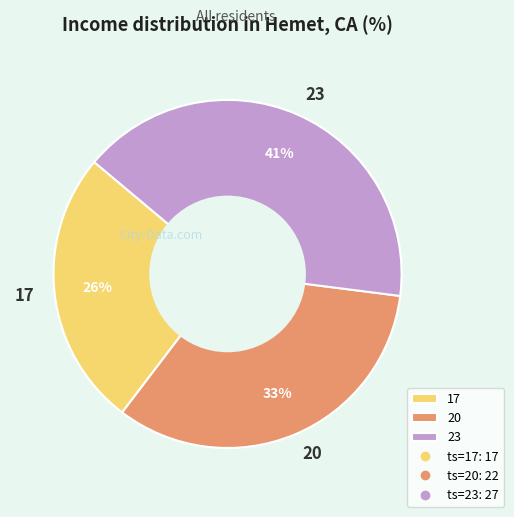

Count the number of slices in the pie.

3